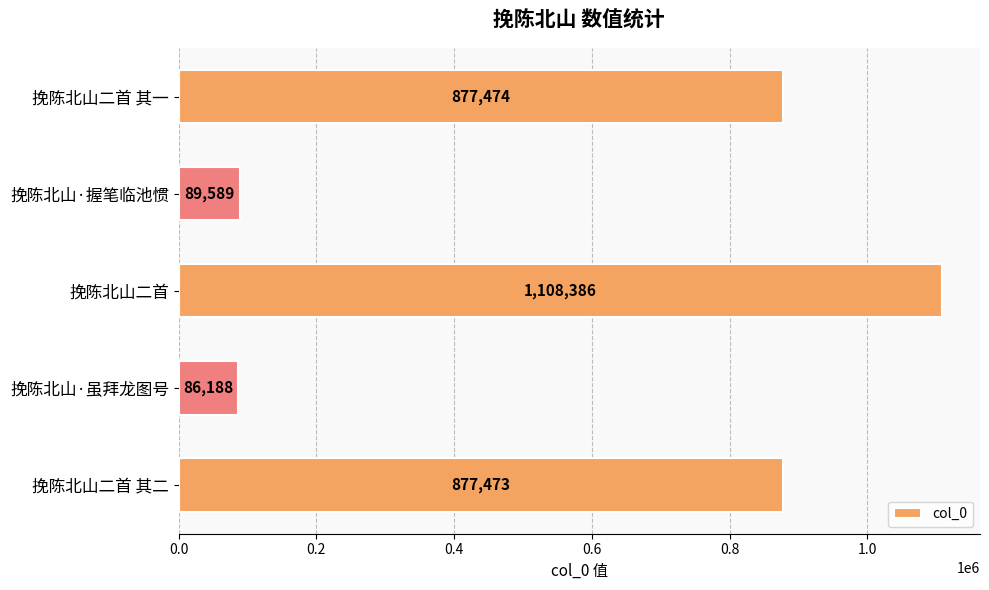

Does the chart contain any negative values?

No